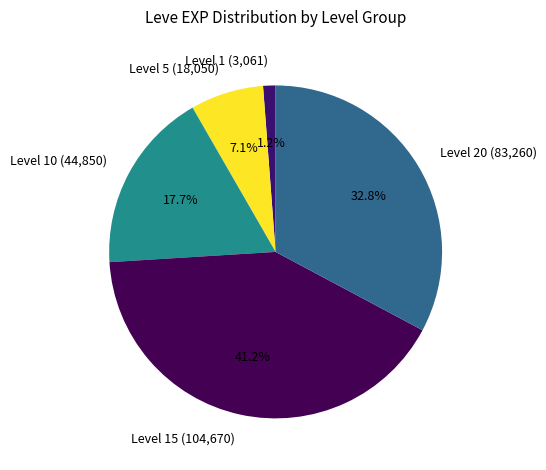

Rank the categories by value from lowest to highest.

Level 1 (3,061), Level 5 (18,050), Level 10 (44,850), Level 20 (83,260), Level 15 (104,670)